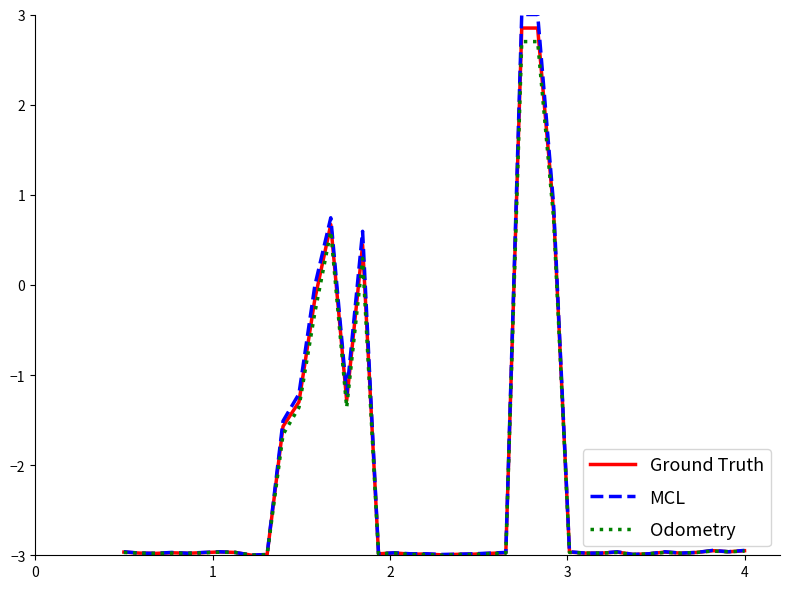

Which series has the largest range (max minus min)?

MCL